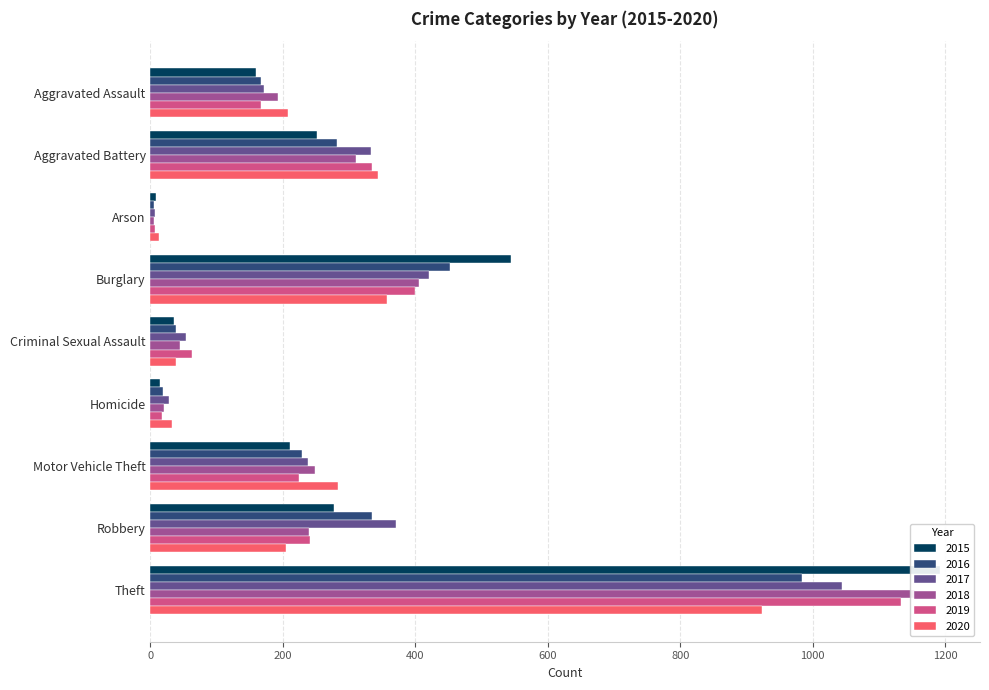

Reading left to right, transcribe all the data shown in this chart.

2015: 160	251	8	545	36	14	210	277	1193
2016: 167	281	6	452	39	19	229	335	984
2017: 171	333	7	420	53	28	238	370	1044
2018: 193	310	6	405	45	21	248	239	1155
2019: 167	334	7	399	63	18	225	241	1133
2020: 208	344	13	357	39	33	283	204	923